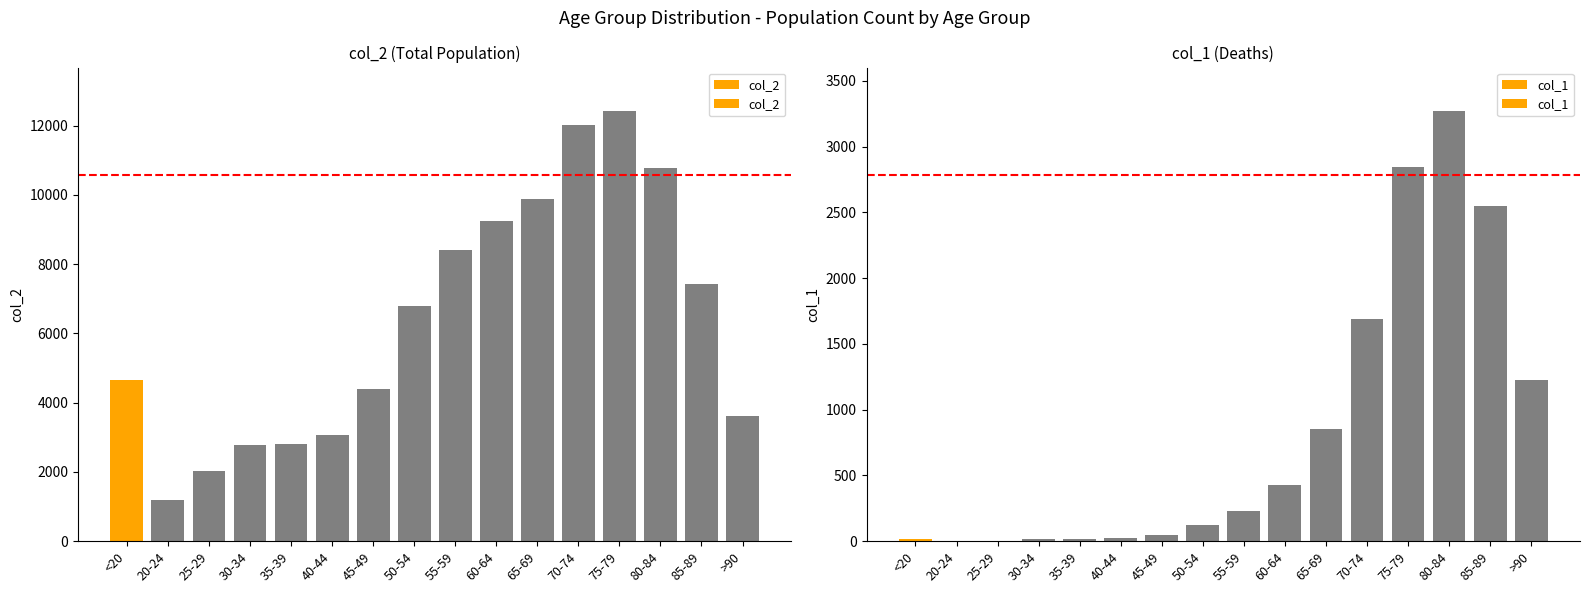

Which series has the largest range (max minus min)?

col_2